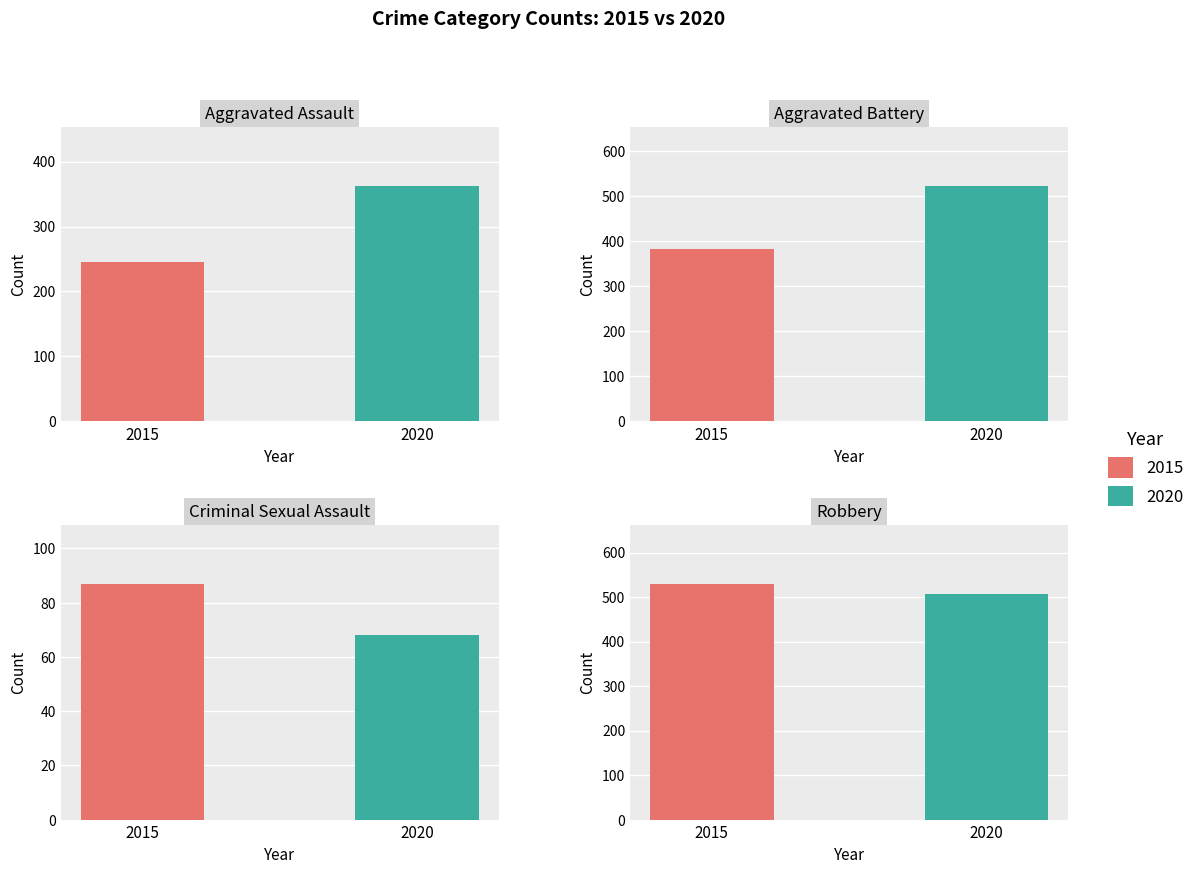

Does the chart contain stacked bars?

No